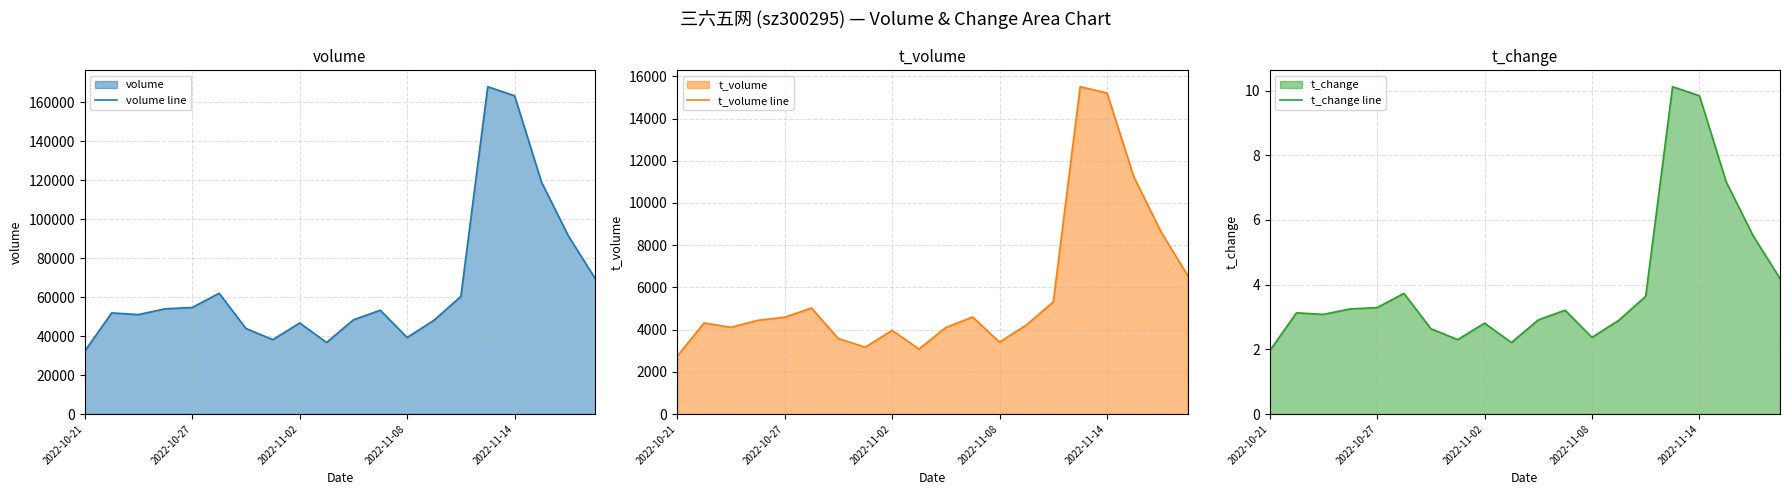

Which series has the largest range (max minus min)?

volume line